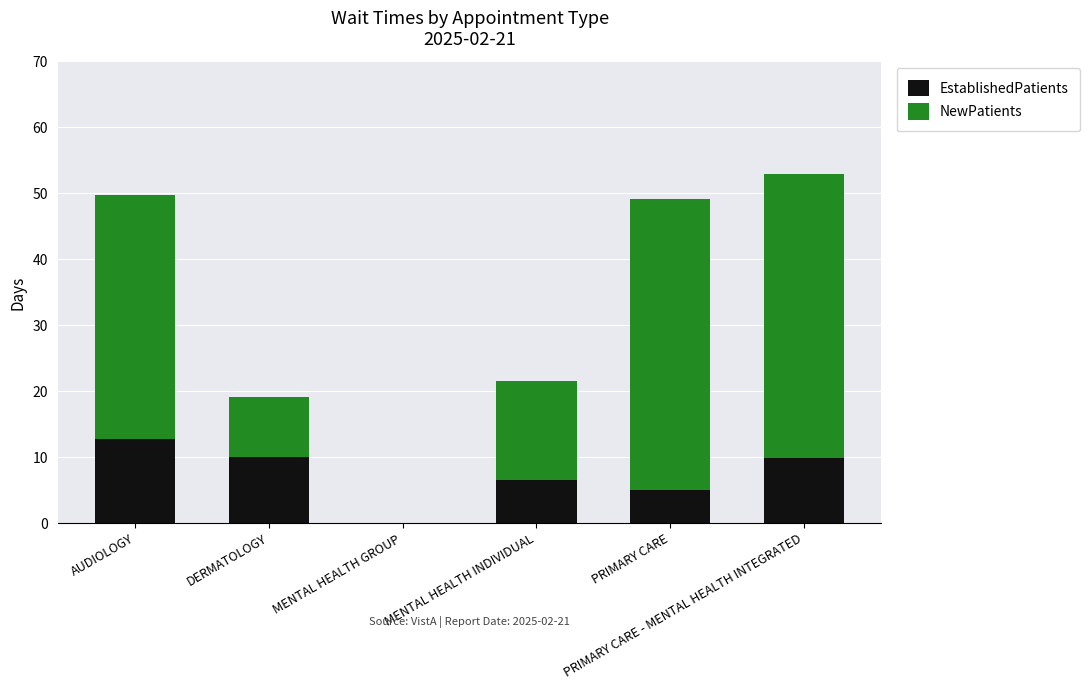

What is the sum of all EstablishedPatients values?

44.3